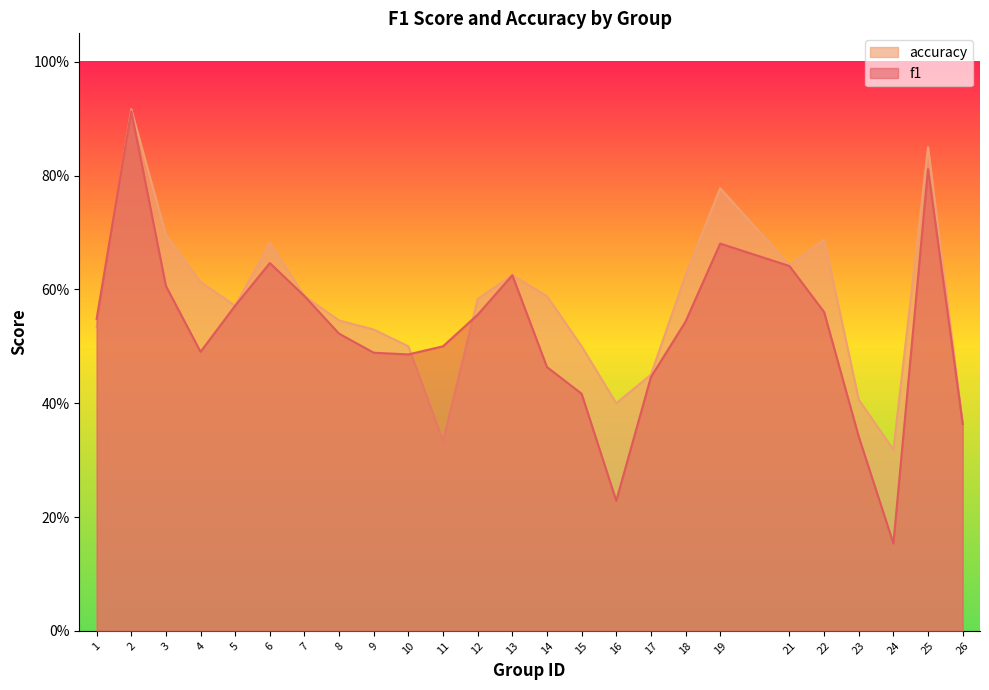

What is the average value of the f1 series?

0.5